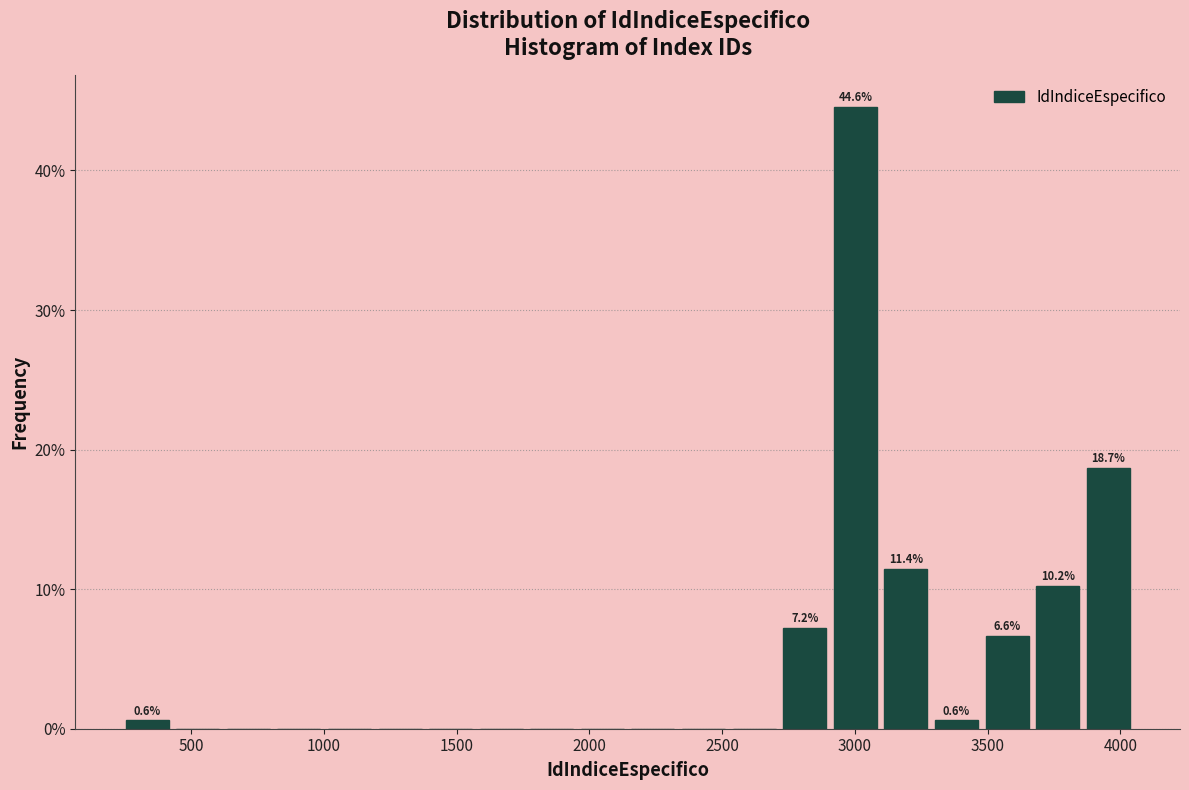

Around what value on the x-axis is the tallest bar? Give the approximate position of its centre, as read against the axis.

3000